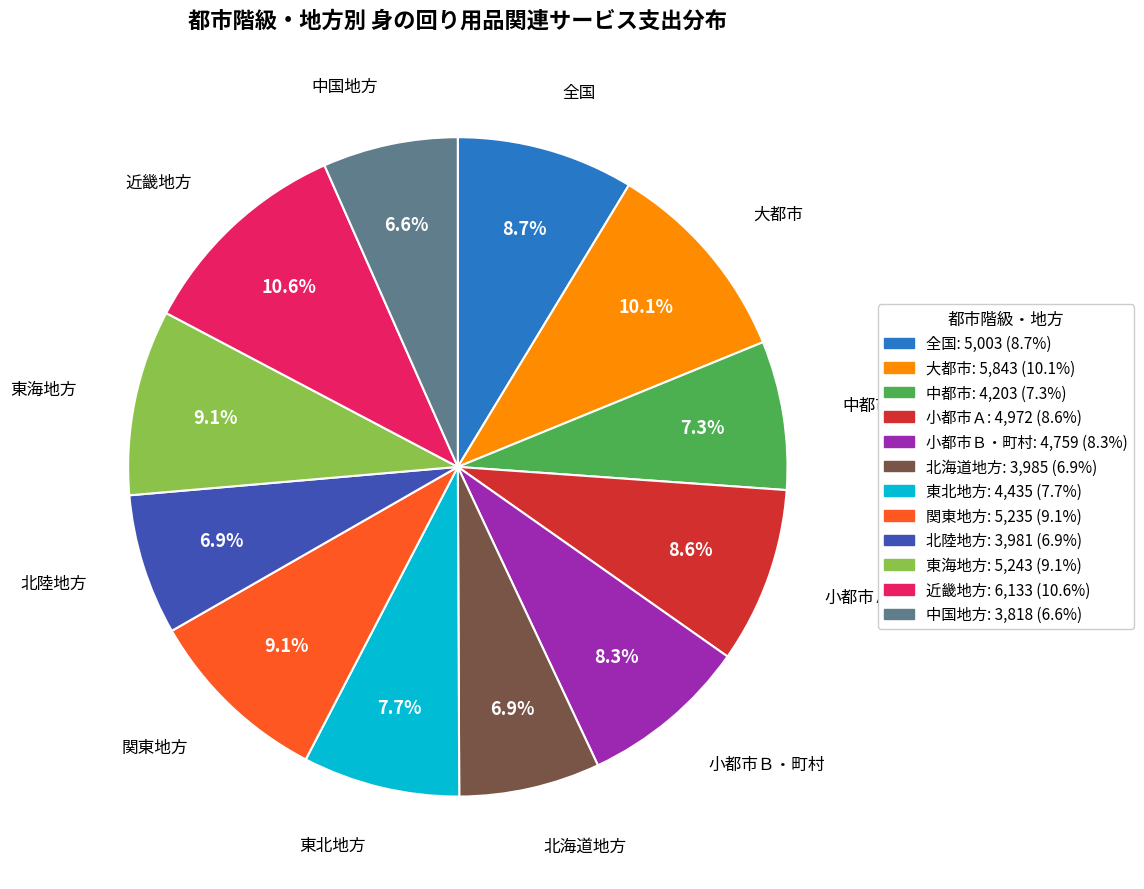

Which category has the biggest portion of the pie?

近畿地方